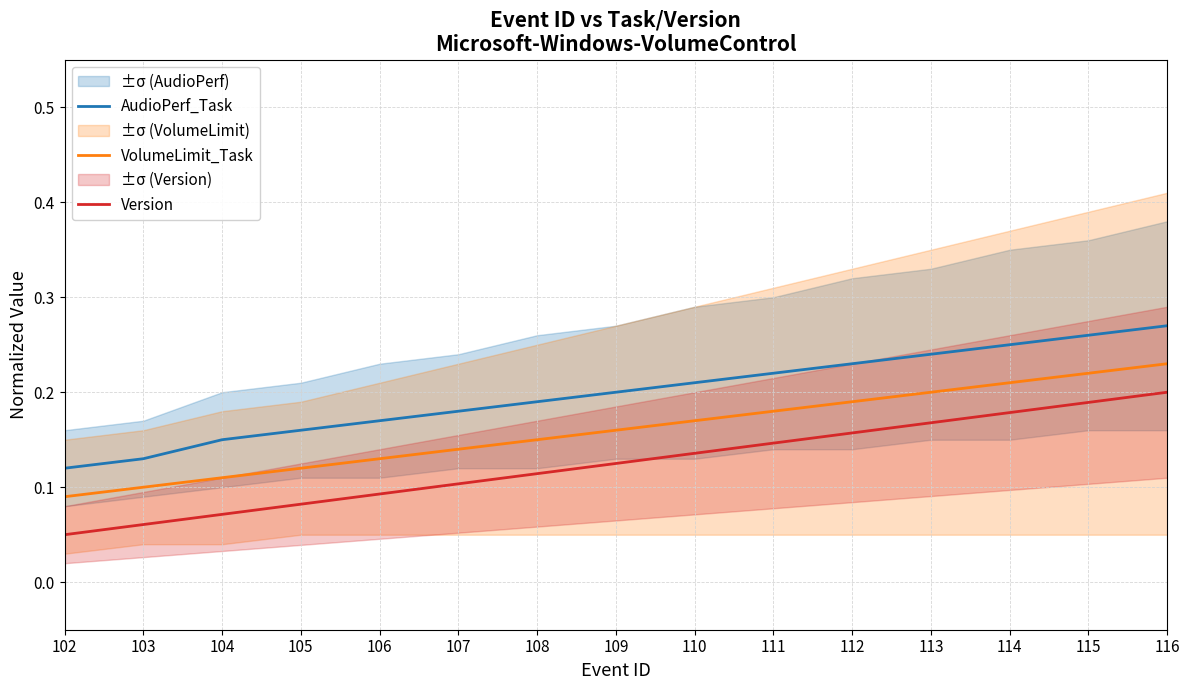

What value does the VolumeLimit_Task series have at 106?

0.1